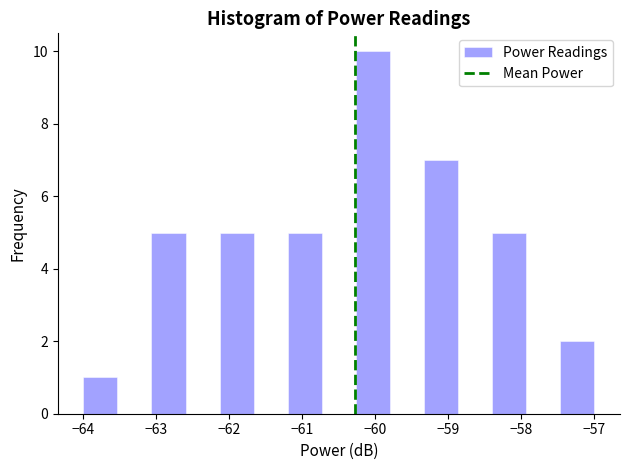

Reading left to right, list every bar in this chart as the range it spans on the x-axis followed by its height. Neither the bar edges nor the heights are printed on the chart, so give them approximately, as read against the axes.

-64.0 to -63.5: 1
-63.5 to -63.1: 0
-63.1 to -62.6: 5
-62.6 to -62.1: 0
-62.1 to -61.7: 5
-61.7 to -61.2: 0
-61.2 to -60.7: 5
-60.7 to -60.3: 0
-60.3 to -59.8: 10
-59.8 to -59.3: 0
-59.3 to -58.9: 7
-58.9 to -58.4: 0
-58.4 to -57.9: 5
-57.9 to -57.5: 0
-57.5 to -57.0: 2